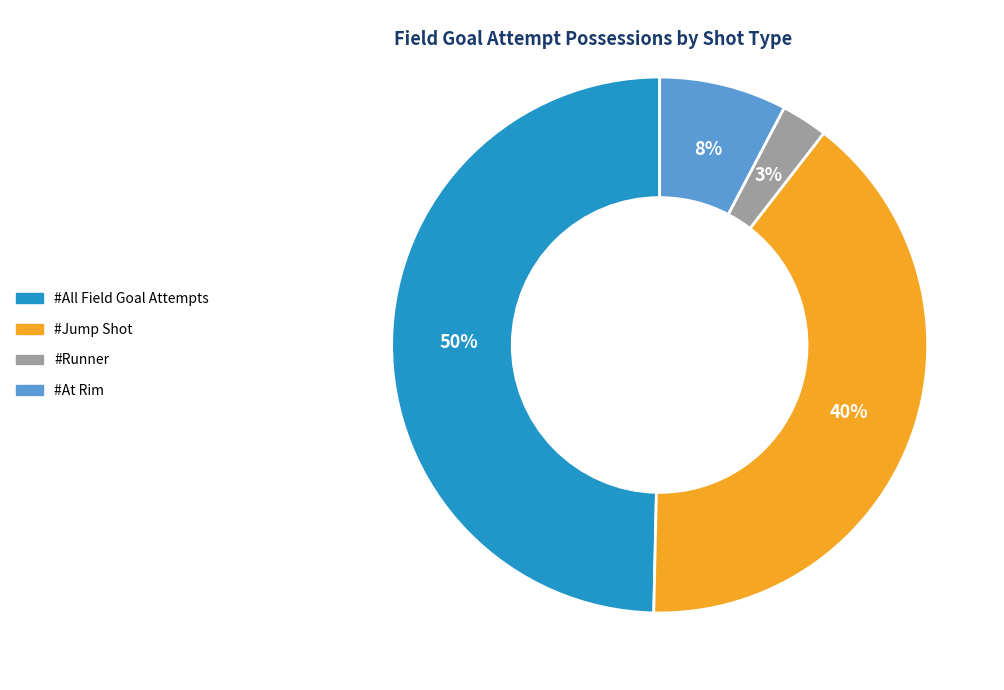

To the nearest percent, what is the difference between the largest and smallest slice percentages?

47%